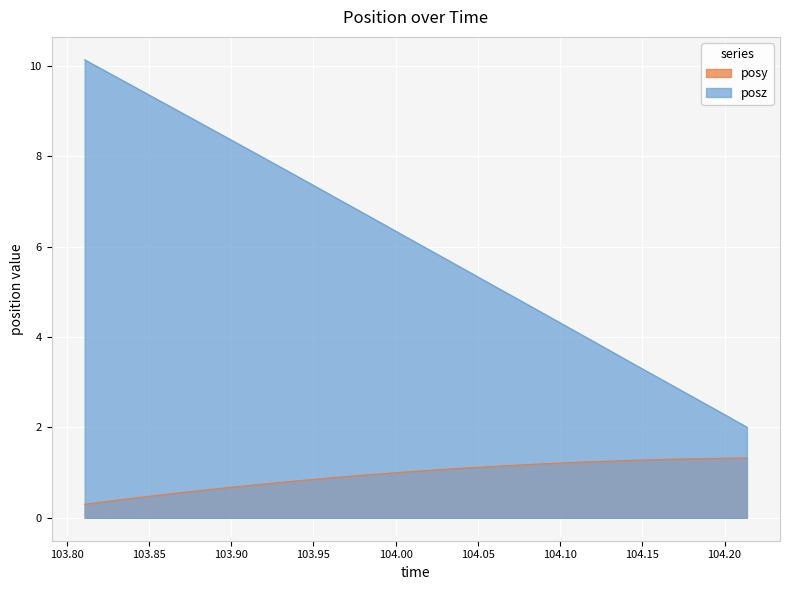

At which category is the sum across all series the highest?

103.8109